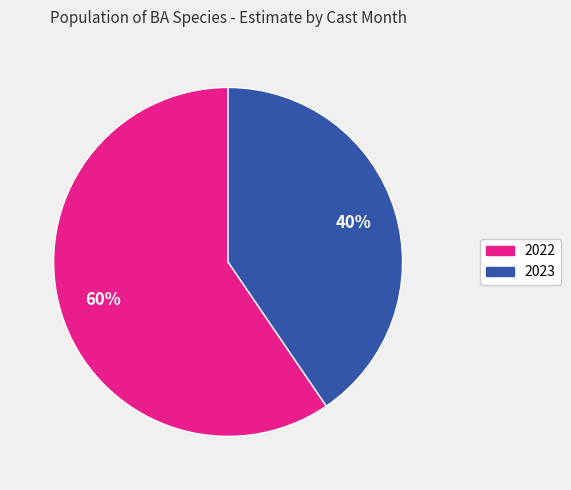

Is there any slice that represents more than half of the pie?

Yes